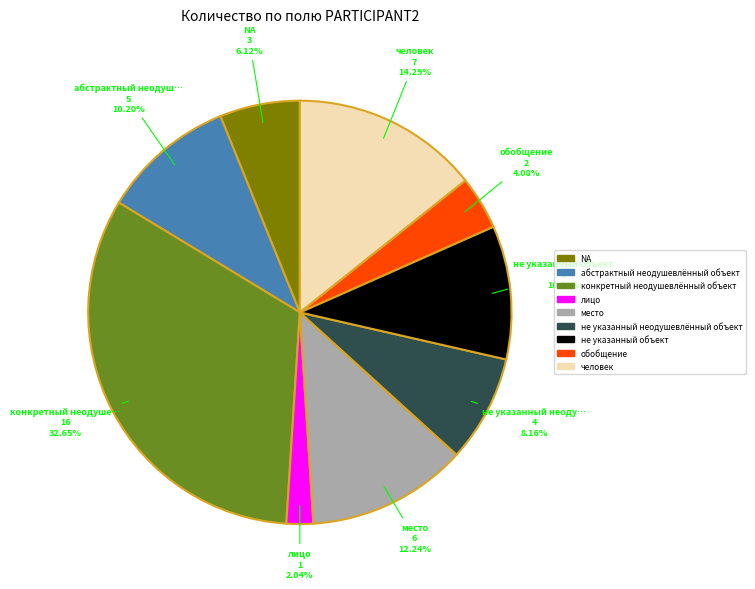

To the nearest percent, what is the difference between the largest and smallest slice percentages?

31%